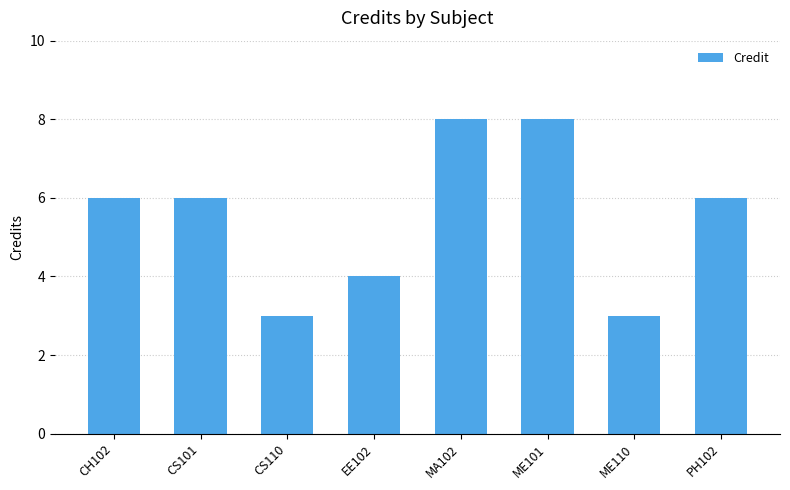

What position from the right is CS101?

7